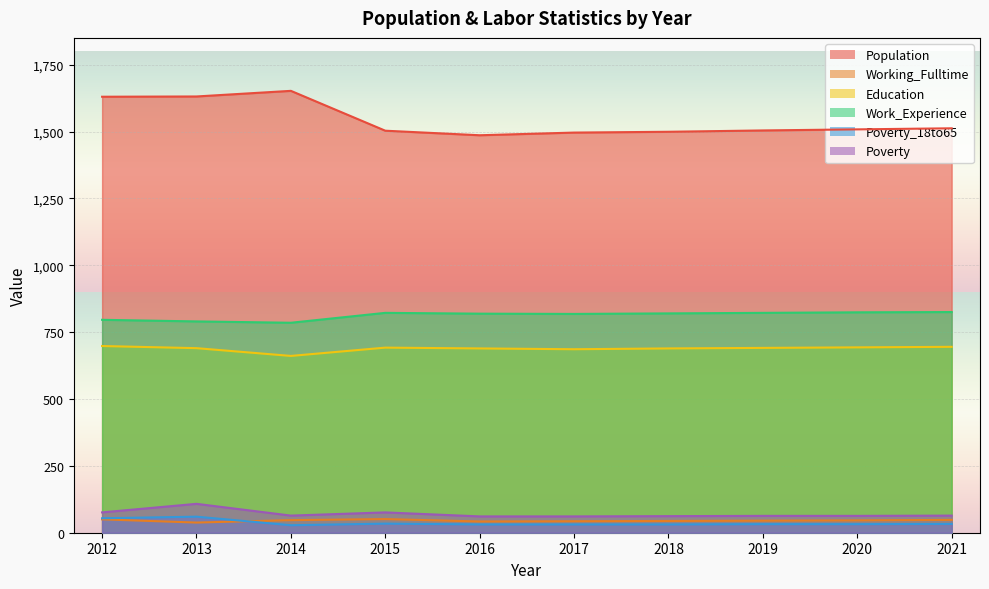

How many series are shown in this chart?

6